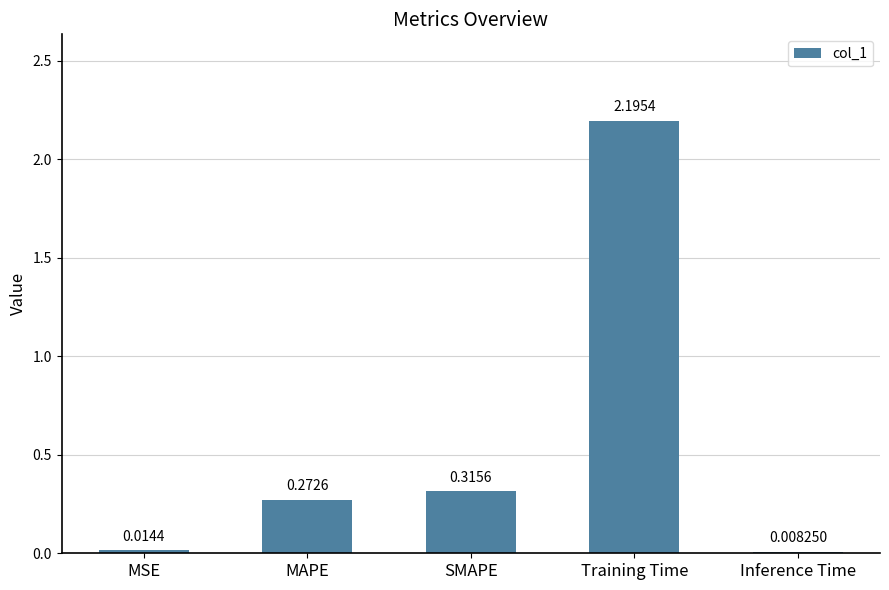

List the labels in order of value, smallest first.

Inference Time, MSE, MAPE, SMAPE, Training Time